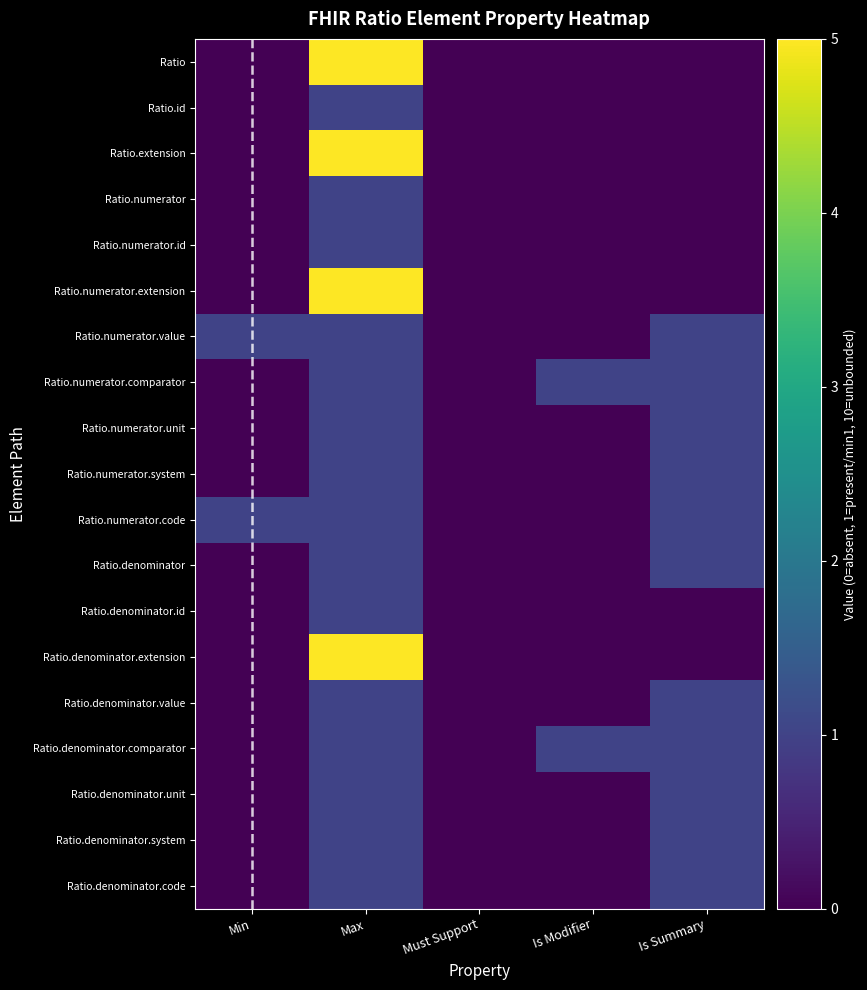

How many distinct data groups are displayed?

19